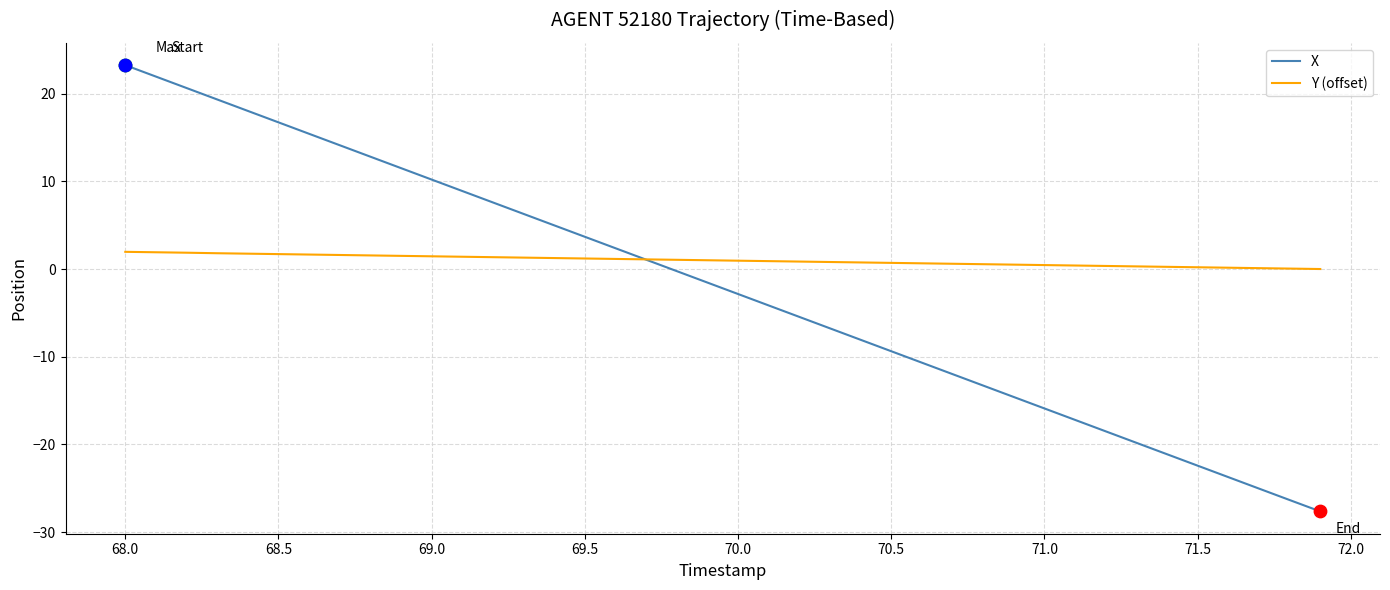

What are all the series names shown in the legend?

X, Y (offset)